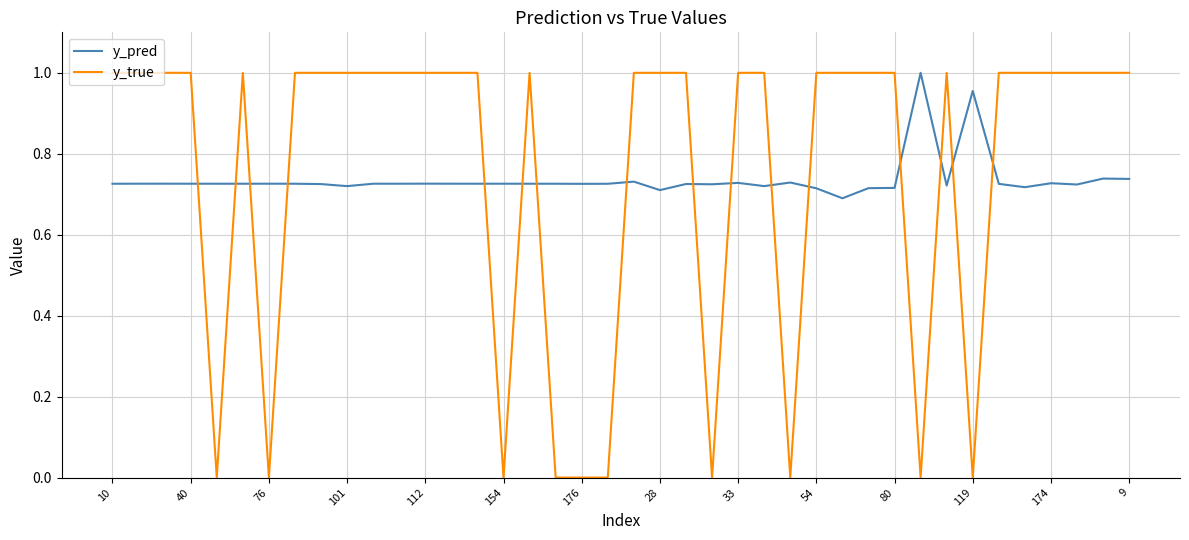

How many times do y_pred and y_true cross each other?

16